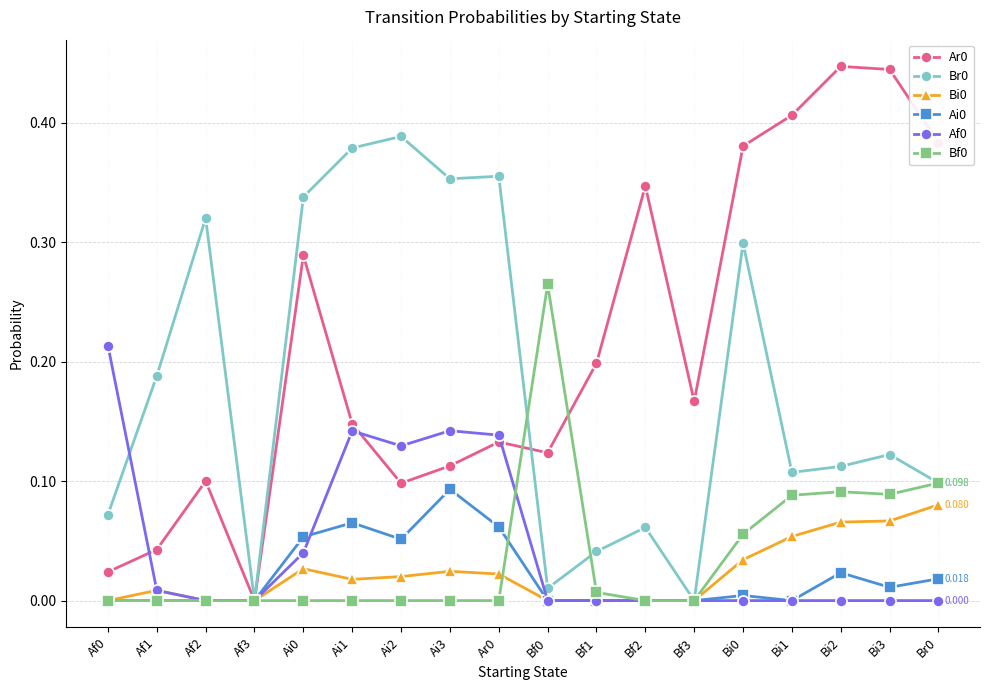

Is the value of Br0 at Bf1 greater than the value of Ar0 at Ar0?

No